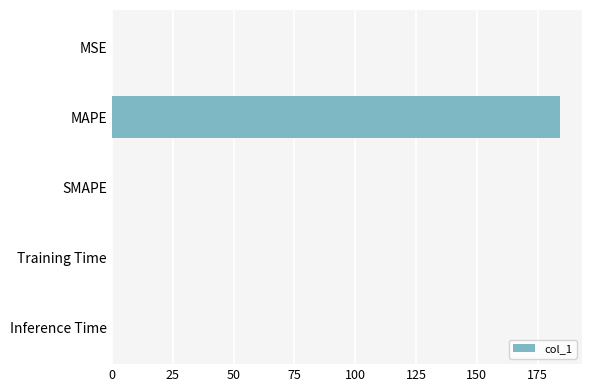

What is the sum of all values?

184.1